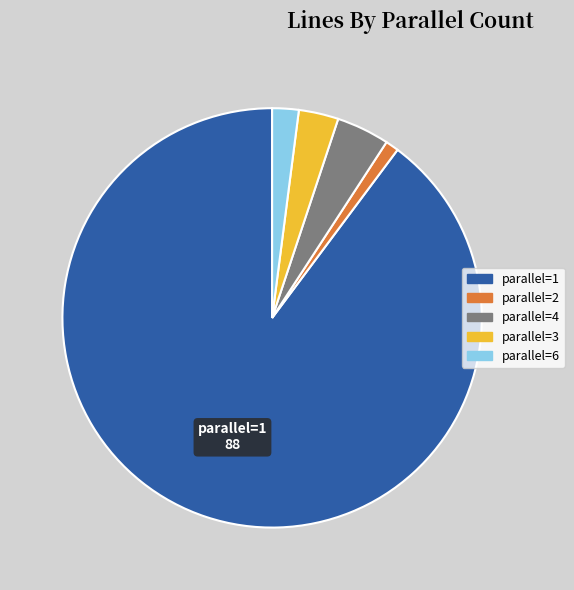

Which slice is the largest?

parallel=1